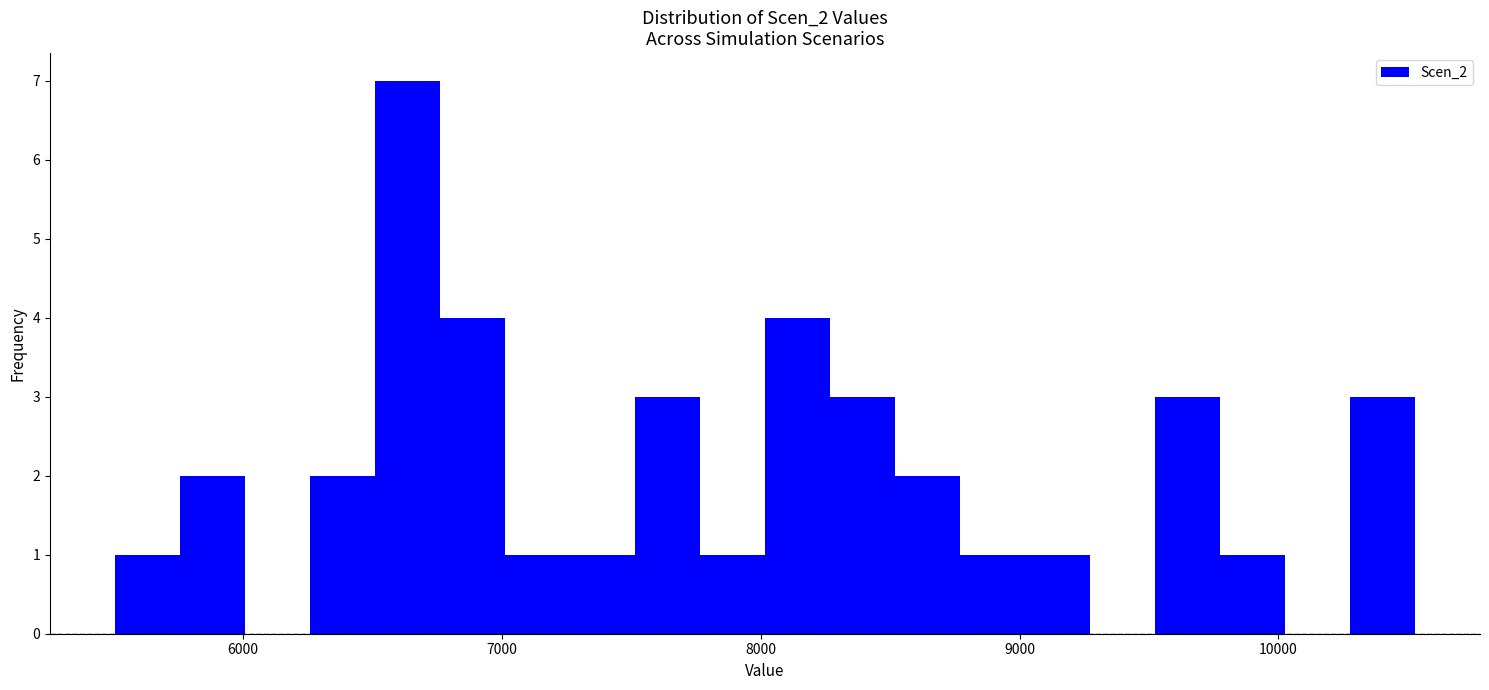

Read against the x-axis, roughly where is the centre of the tallest bar?

6600